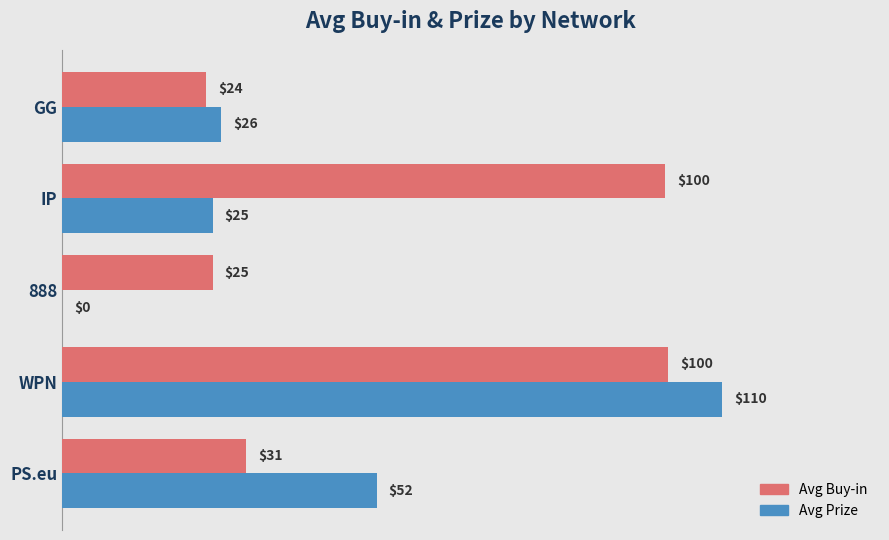

What is the sum of all Avg Prize values?

213.0